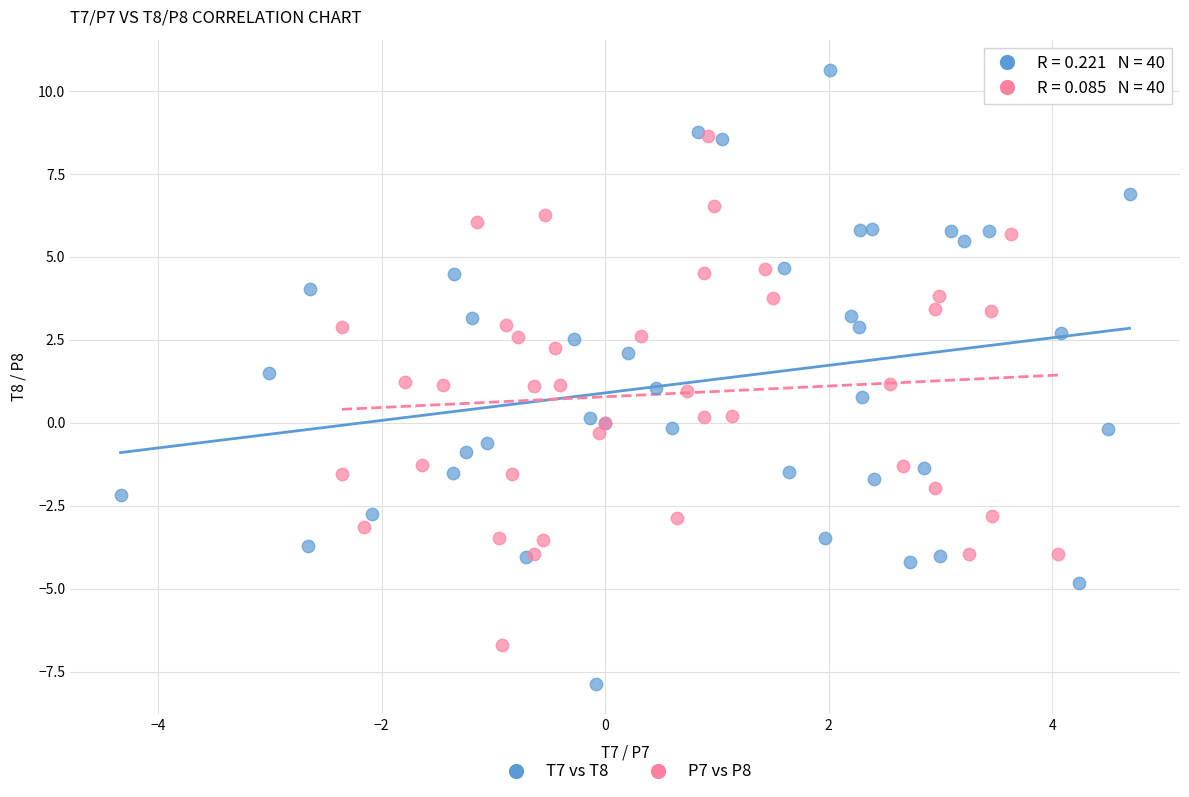

Which series has the largest Y range (max minus min)?

T7 vs T8